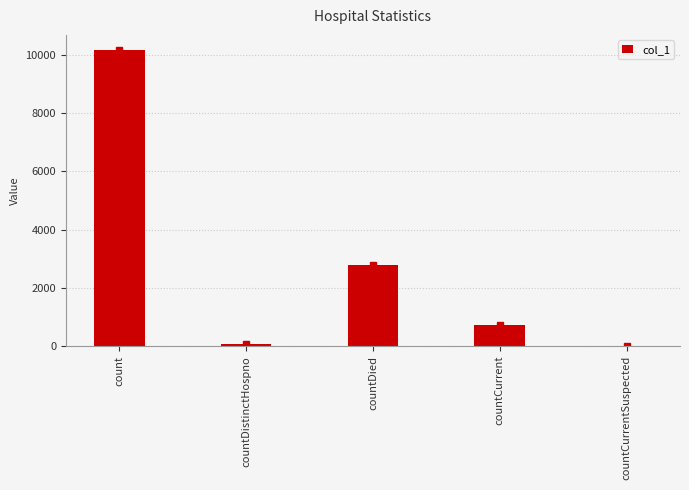

Where does the data first go above 733?

count